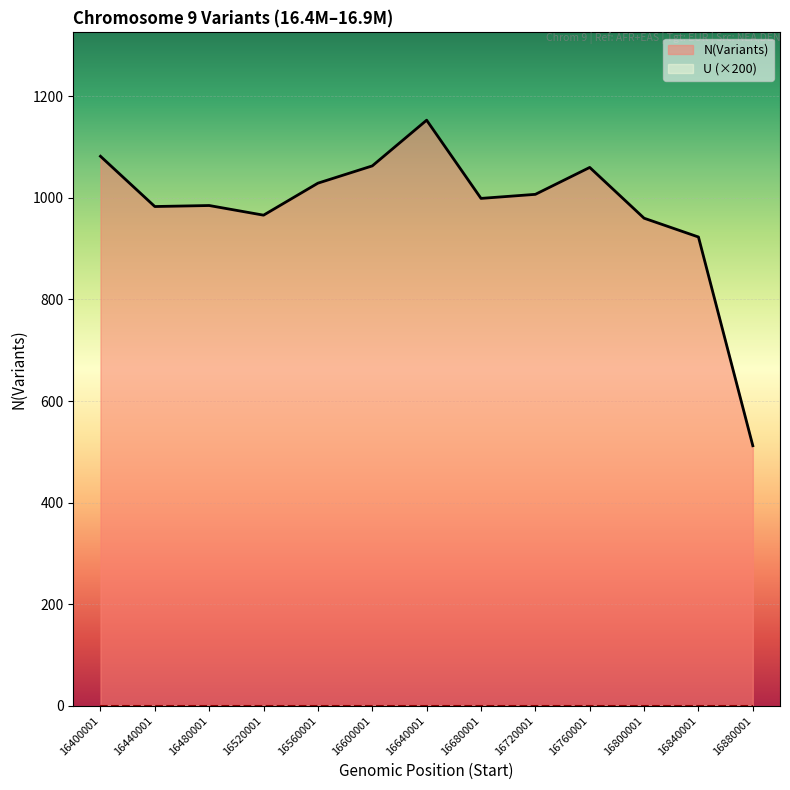

At which category does the chart reach its peak across all series?

16640001